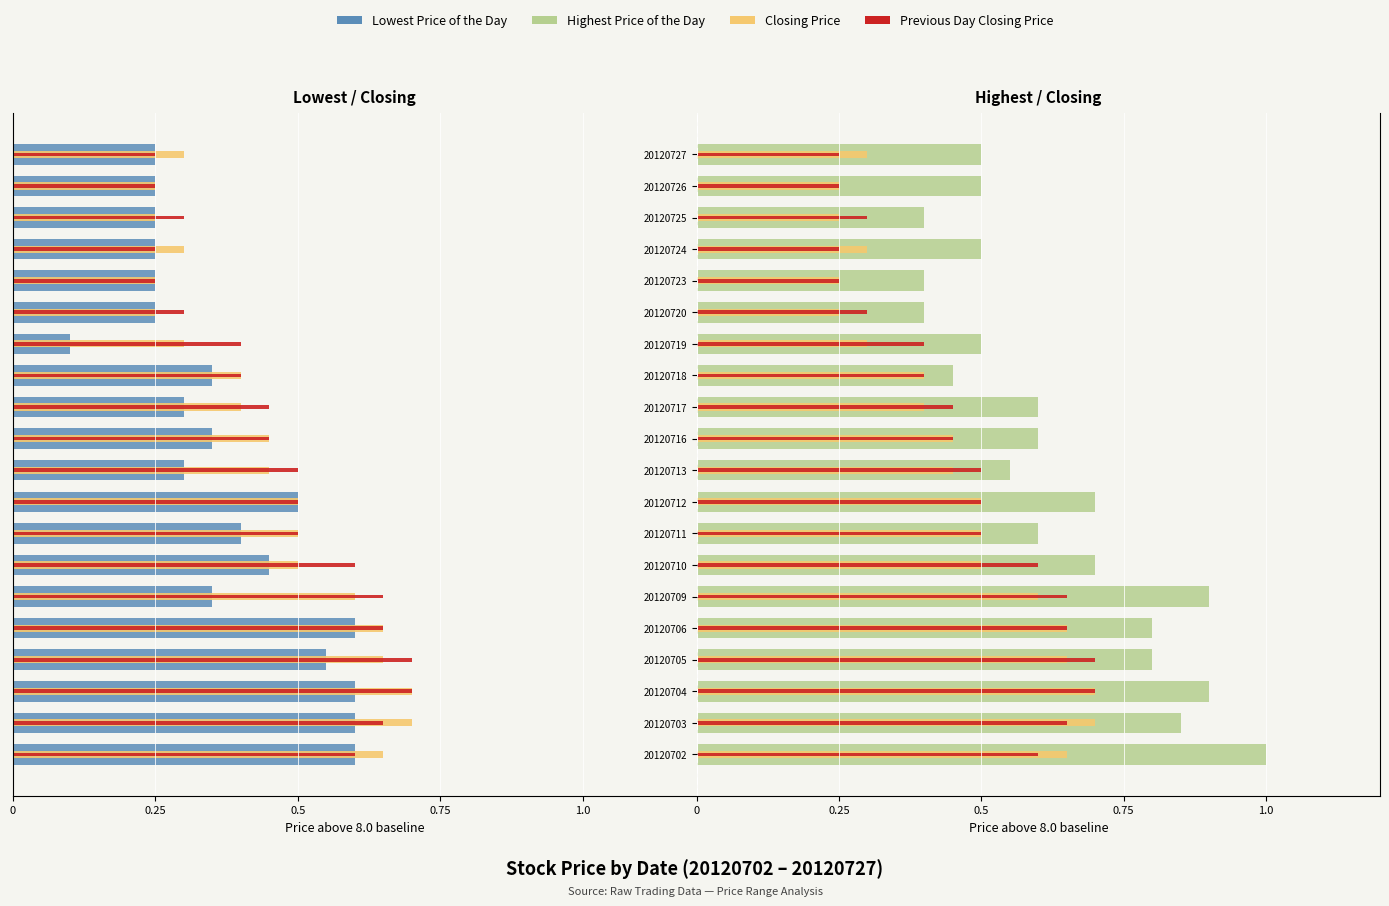

Is it true that Closing Price equals 0.3 at 20120704?

False